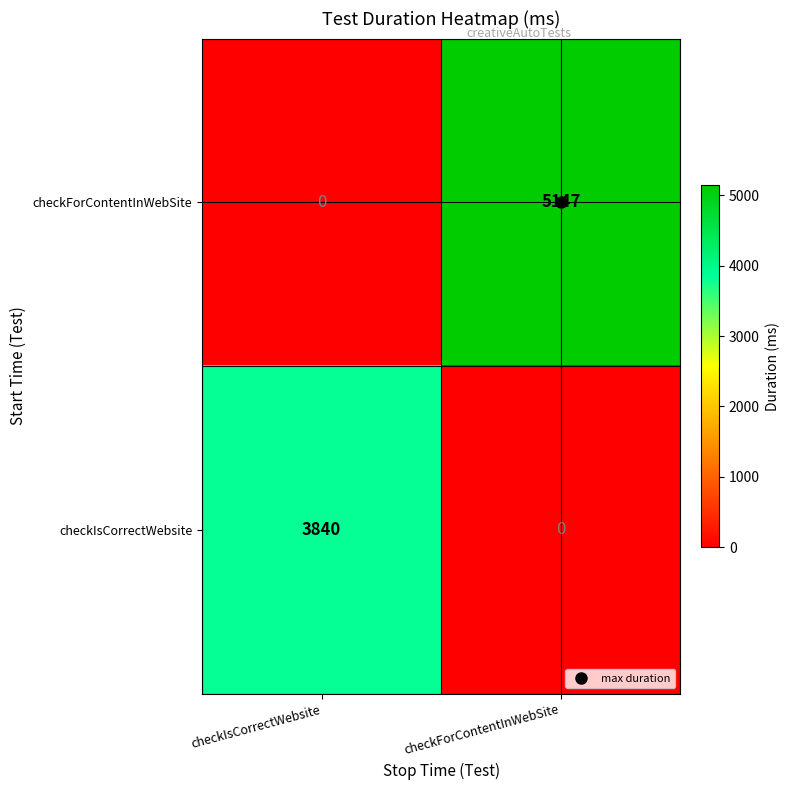

The value of checkIsCorrectWebsite at checkIsCorrectWebsite is 1507. True or false?

False